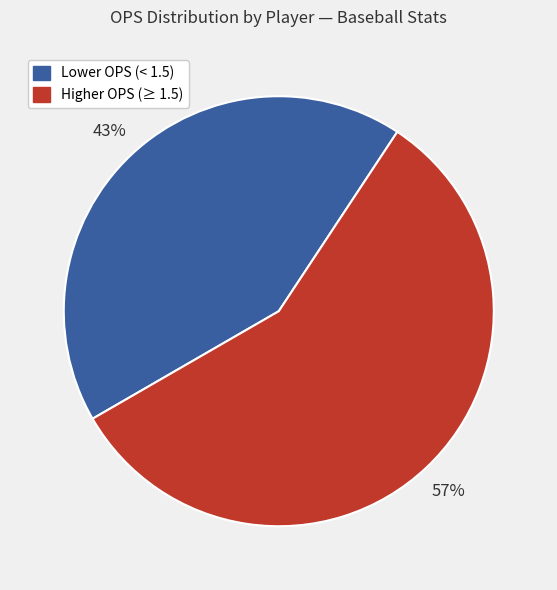

Does any single category account for the majority?

Yes